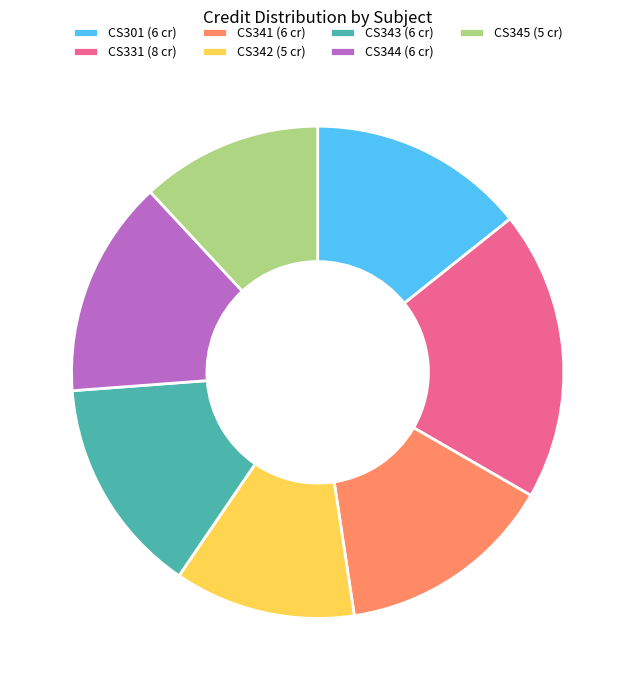

What is the ratio of the value at CS342 (5 cr) to the value at CS343 (6 cr)?

0.8